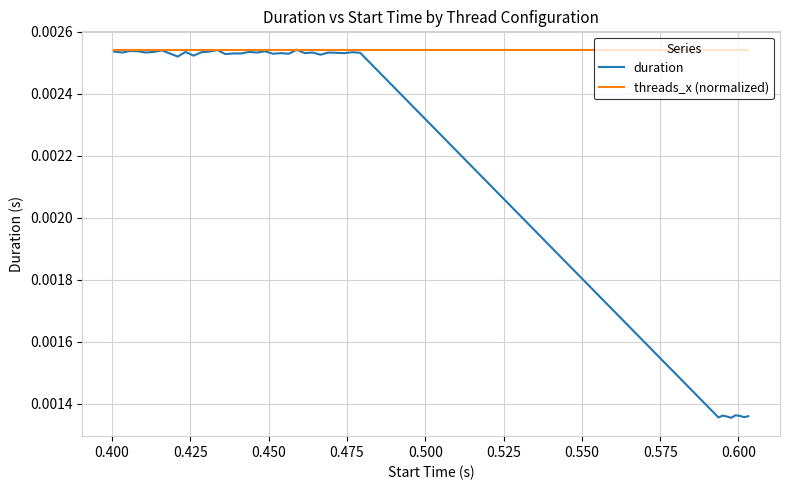

Which series has the widest spread of values?

duration